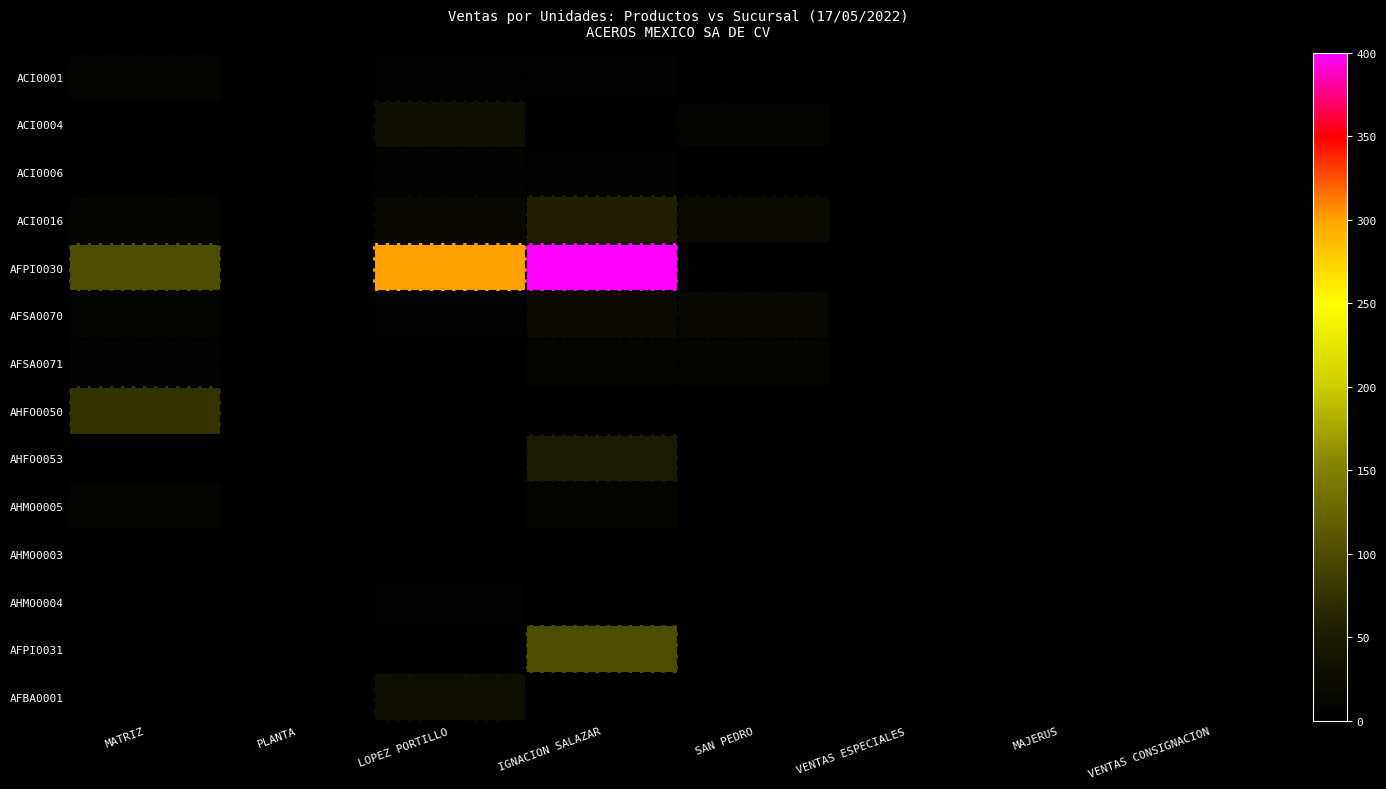

Which series has the widest spread of values?

AFPI0030